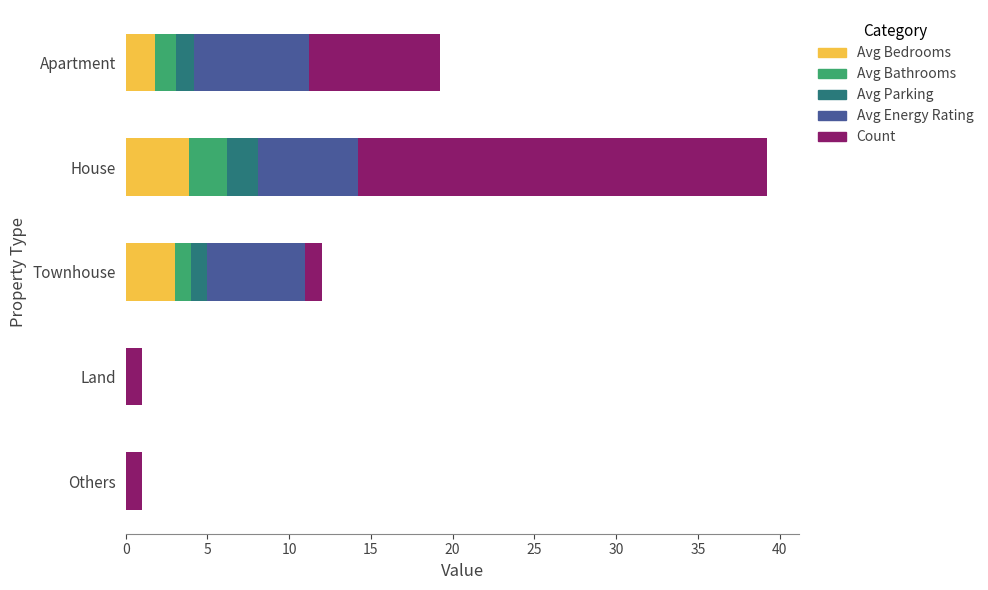

What is the total value across all series at Apartment?

19.2